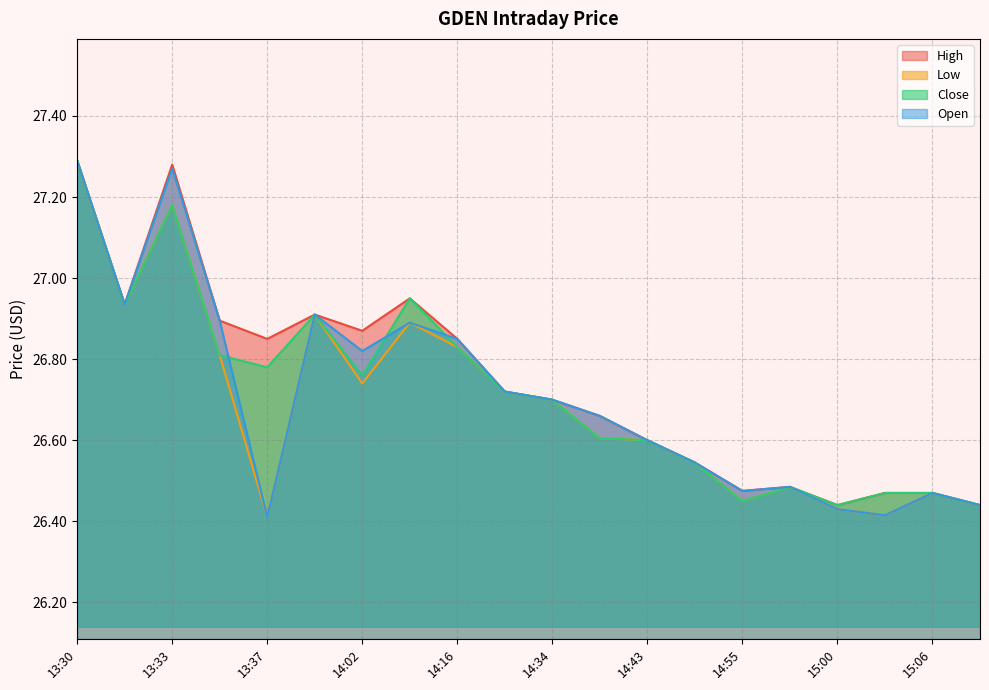

Is the value of Close at 14:43 greater than the value of Open at 14:03?

No